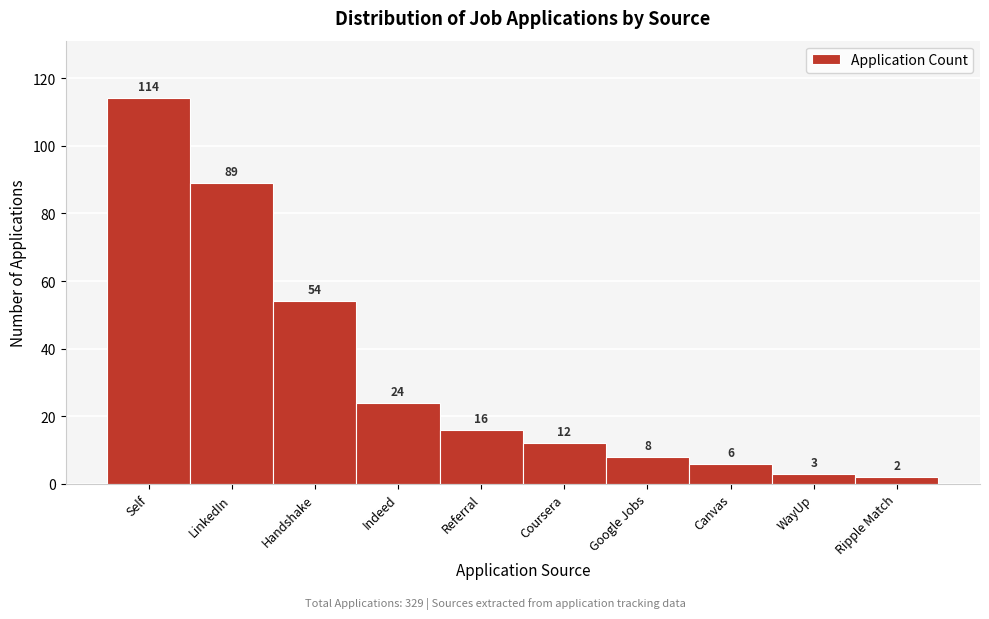

Reading left to right, what are all the values shown in this chart?

Self=114	LinkedIn=89	Handshake=54	Indeed=24	Referral=16	Coursera=12	Google Jobs=8	Canvas=6	WayUp=3	Ripple Match=2